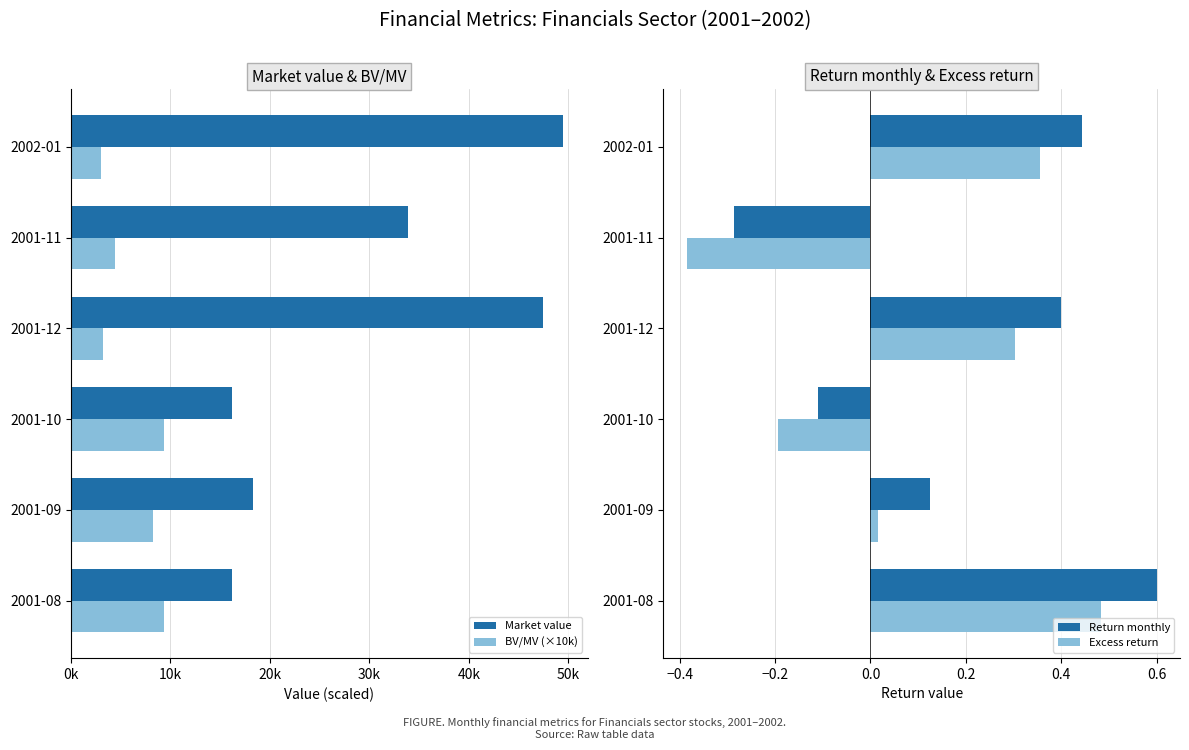

What is the value of the BV/MV (×10k) bar at the 5th from the left?

4459.0